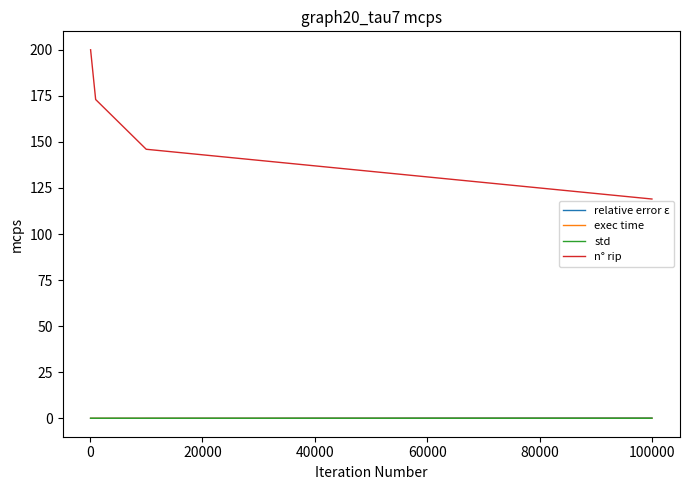

True or false: n° rip and relative error ε cross at least once.

False